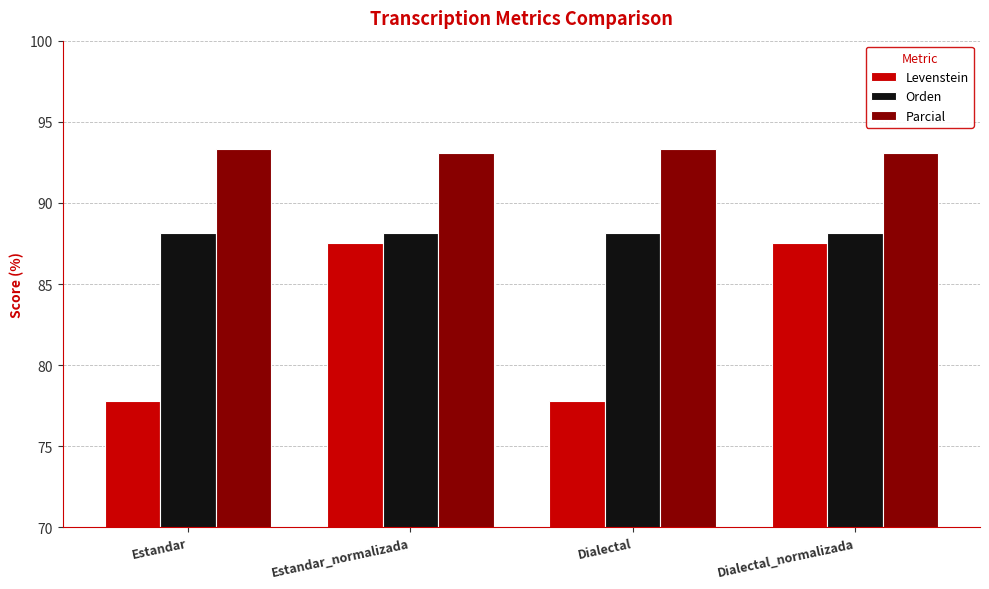

What is the label of the 1st bar from the right?

Dialectal_normalizada